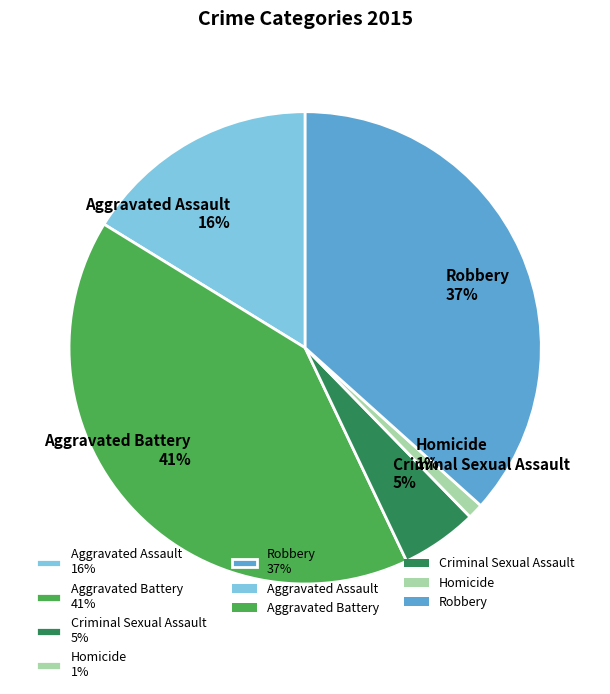

Which has a higher value, Homicide 1% or Criminal Sexual Assault 5%?

Criminal Sexual Assault 5%